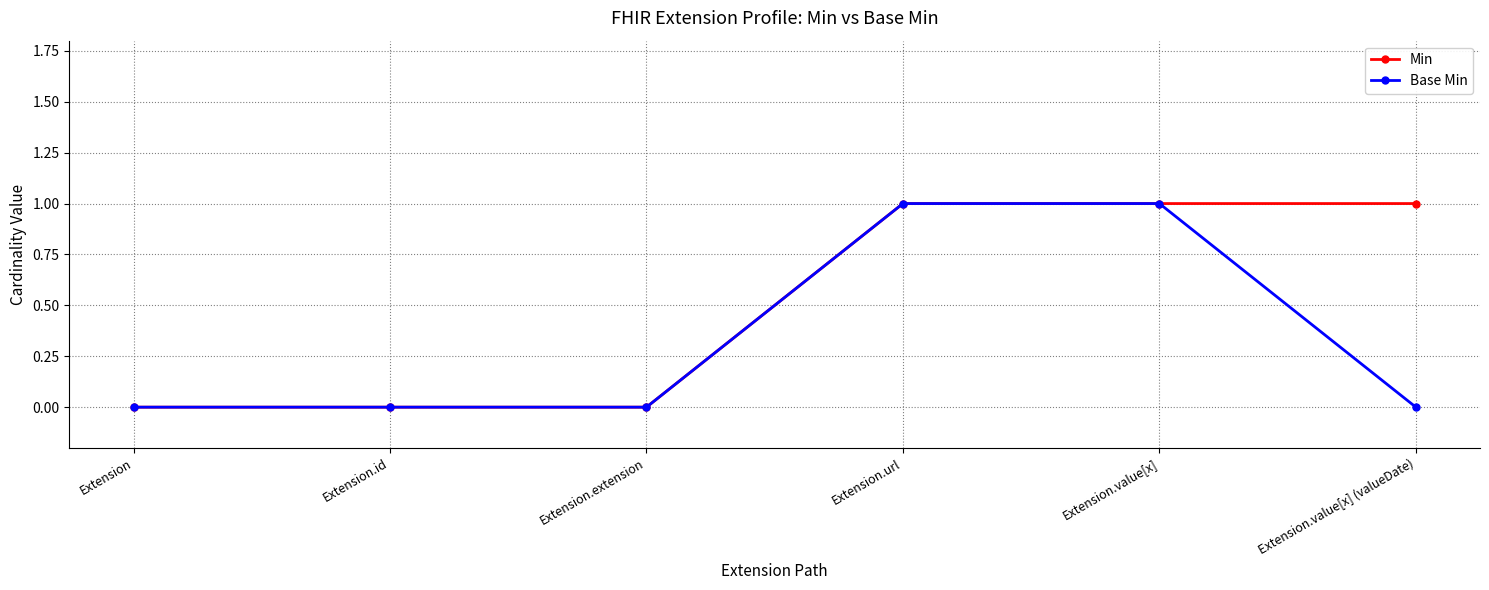

What is the label of the 3rd point from the right?

Extension.url